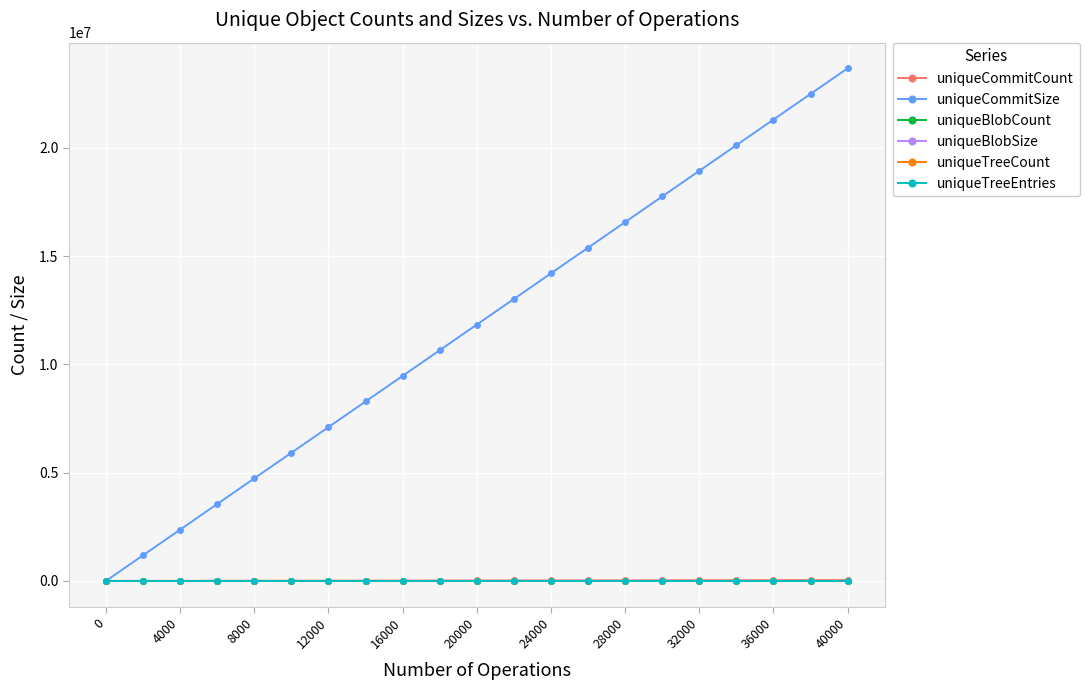

Is this an area chart (filled region under the line)?

No